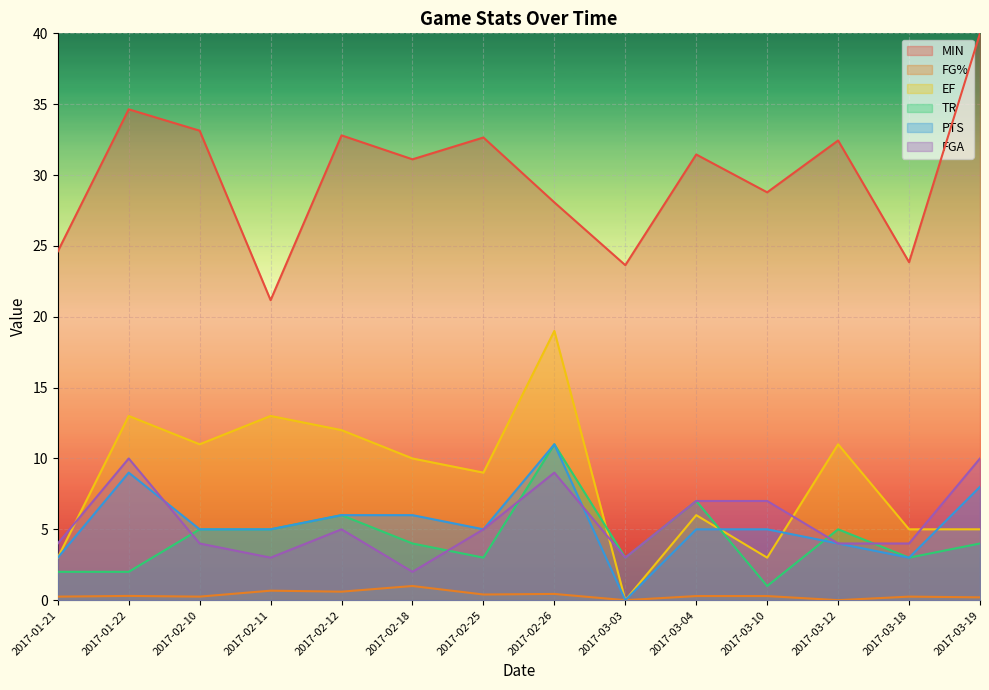

Where is EF nearest to the value 9?

2017-02-25